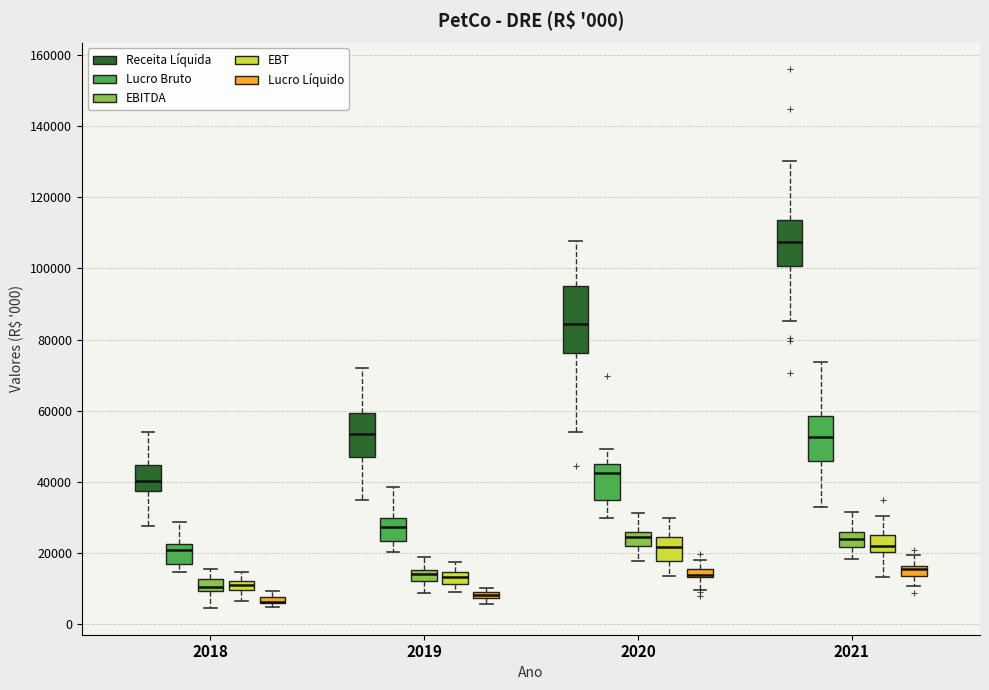

Comparing the boxes themselves (not the whiskers), which one is the tallest?

2020 (Receita Líquida)